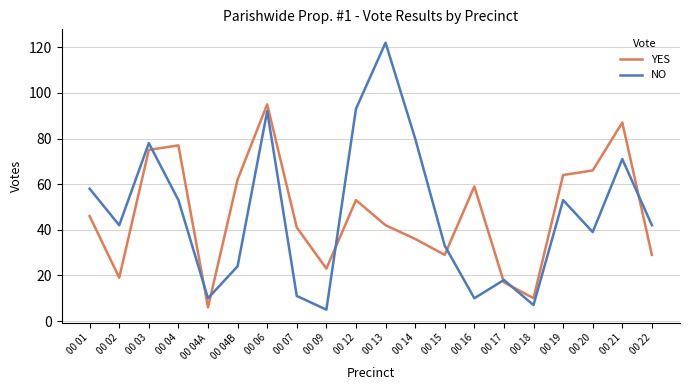

List the series in order of their peak value, highest first.

NO, YES